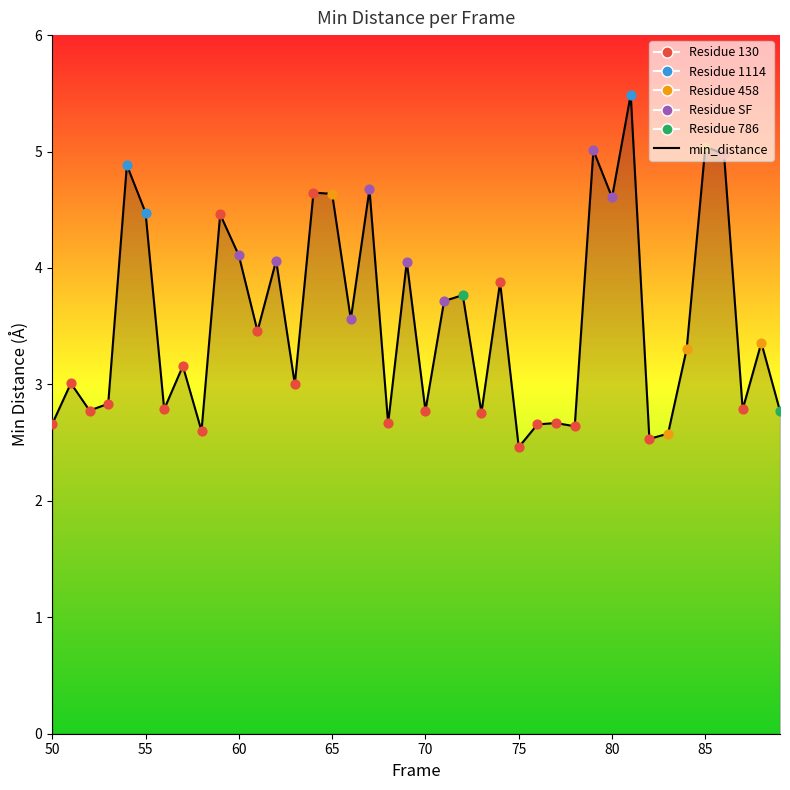

What is the maximum value shown in the chart?

5.5